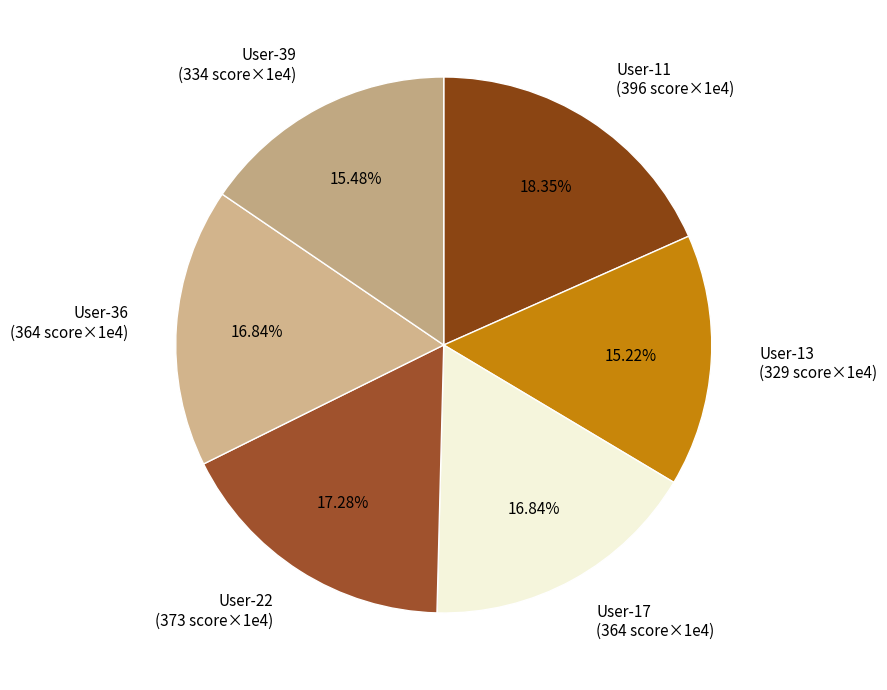

The User-22 slice represents 4% of the pie. True or false?

False